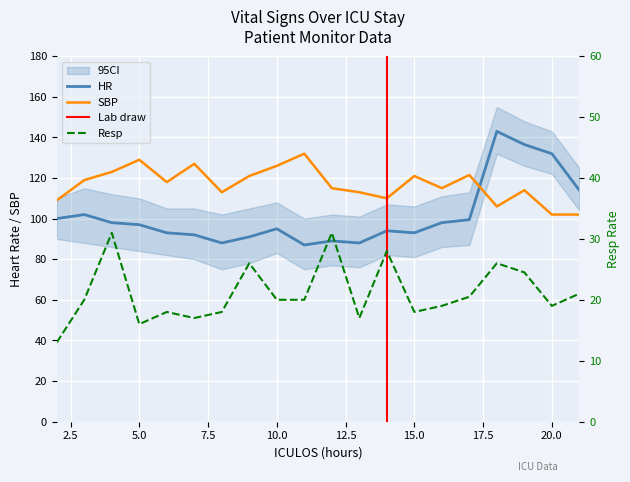

What is the sum of the Resp values at 11 and 13?

37.0